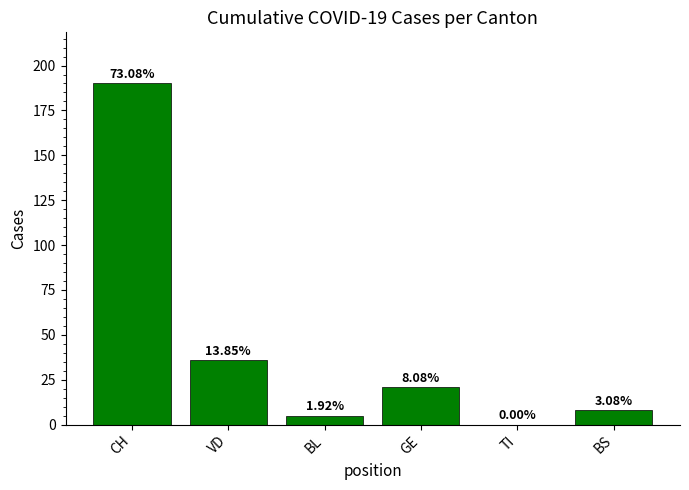

Reading left to right, what are all the values shown in this chart?

190	36	5	21	0	8